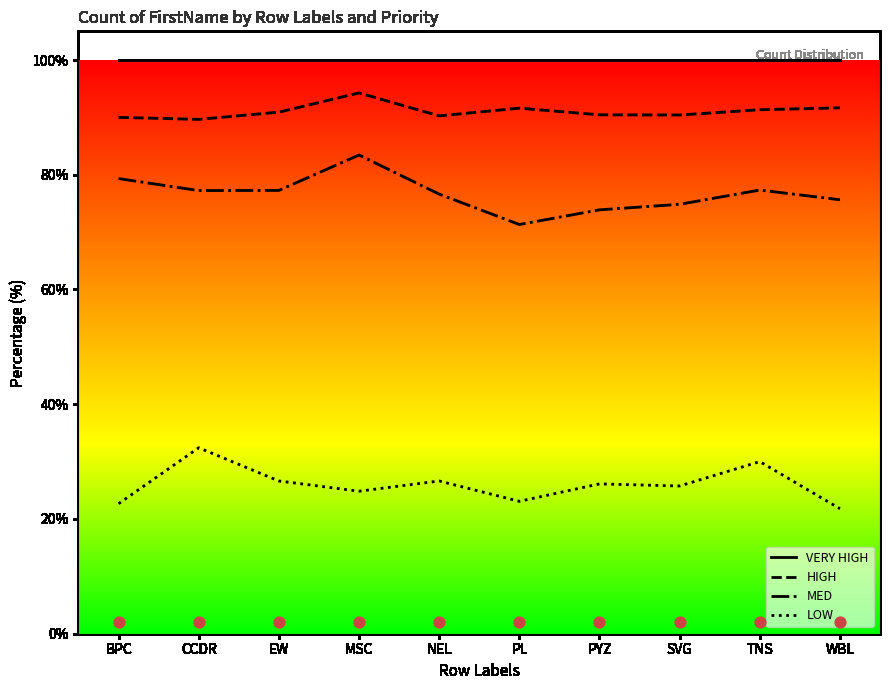

What is the total value across all series at PYZ?

290.4